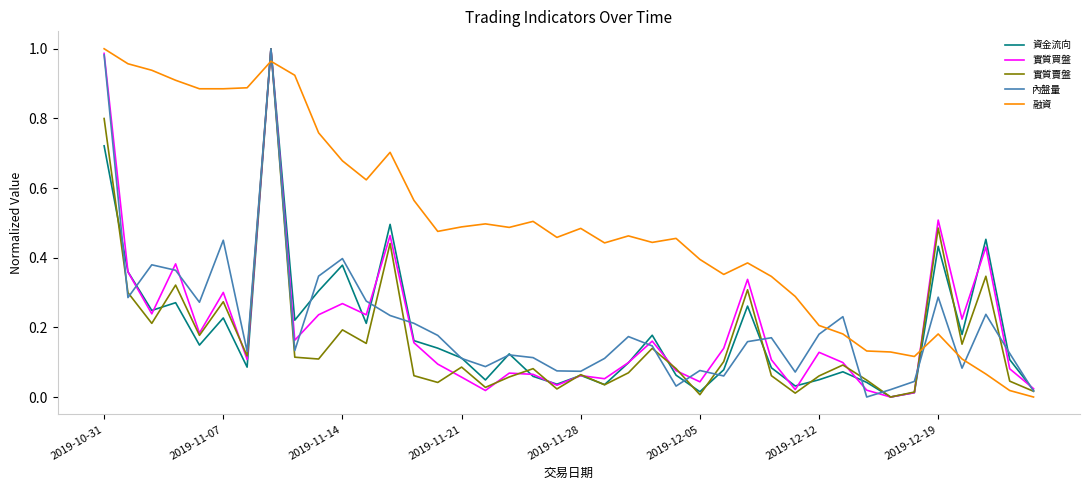

Which series has the largest total across all categories?

融資